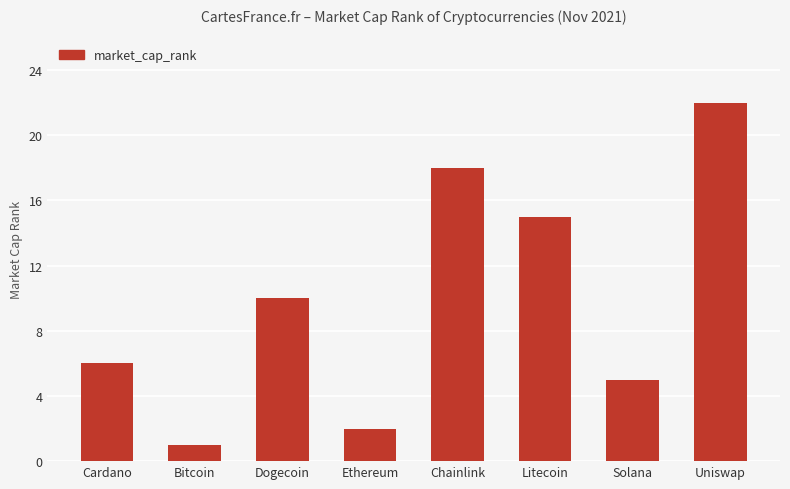

Reading right to left, what are all the values shown in this chart?

Uniswap=22	Solana=5	Litecoin=15	Chainlink=18	Ethereum=2	Dogecoin=10	Bitcoin=1	Cardano=6